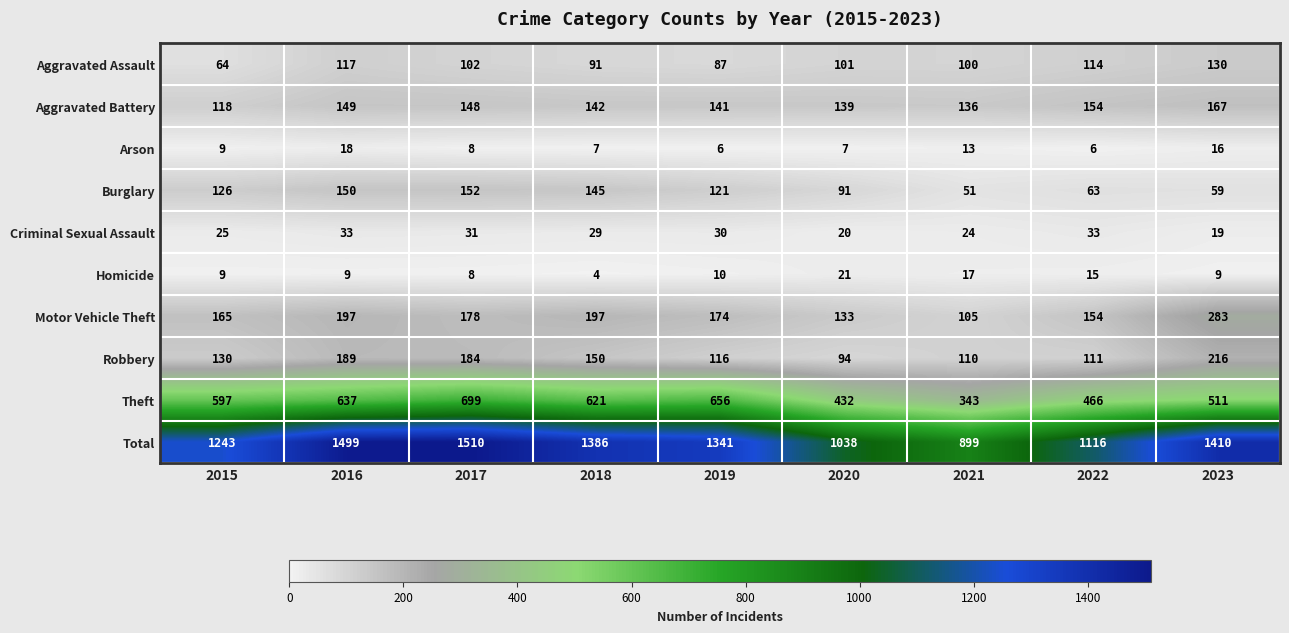

At which label does Aggravated Battery first exceed 142?

2016